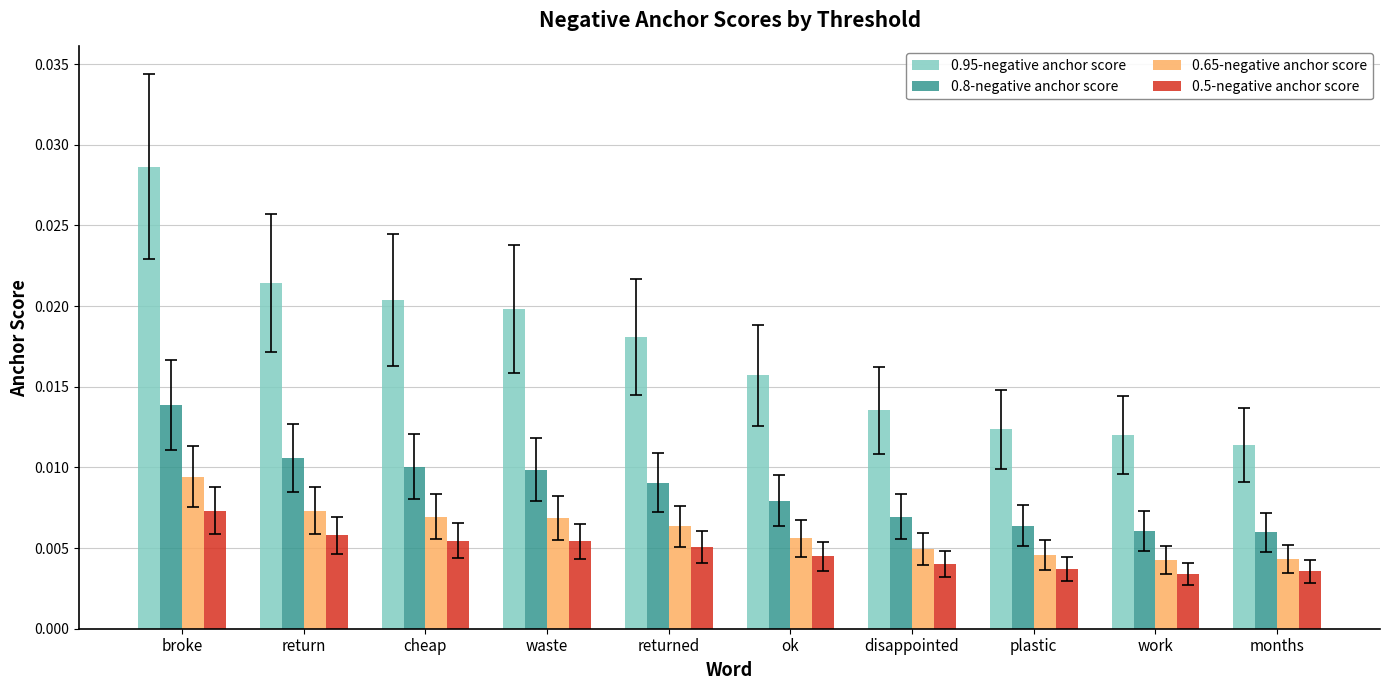

What is the label of the 5th bar from the right?

ok